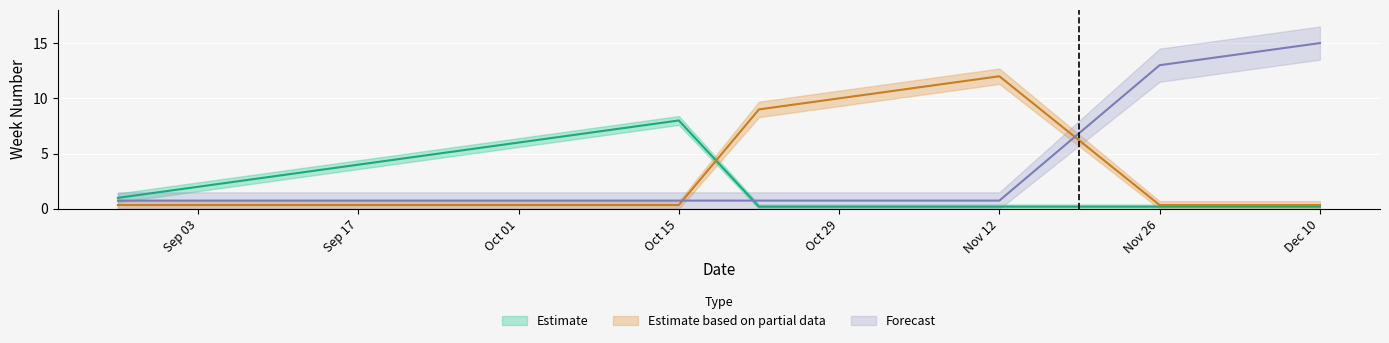

How many times do Estimate and Forecast cross each other?

1